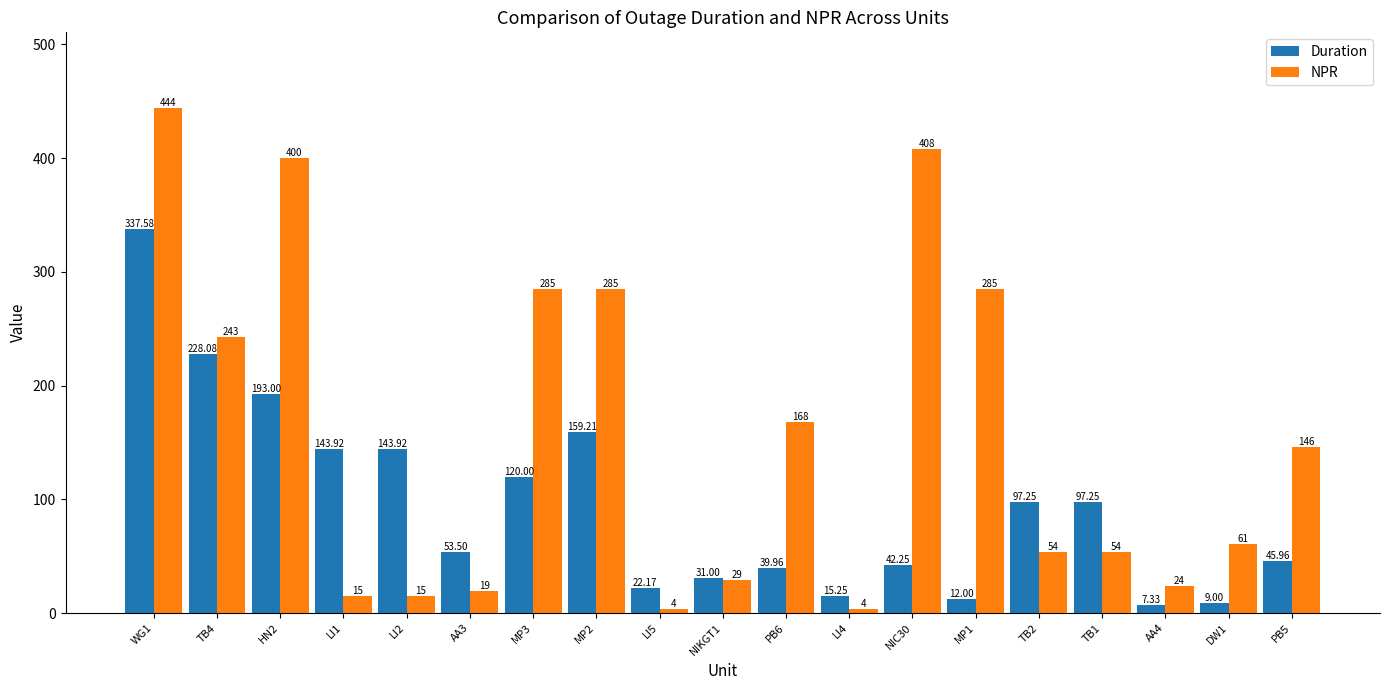

List the series in order of their peak value, highest first.

NPR, Duration